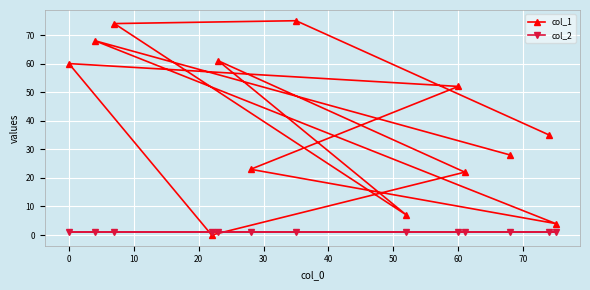

What is the average value of the col_2 series?

1